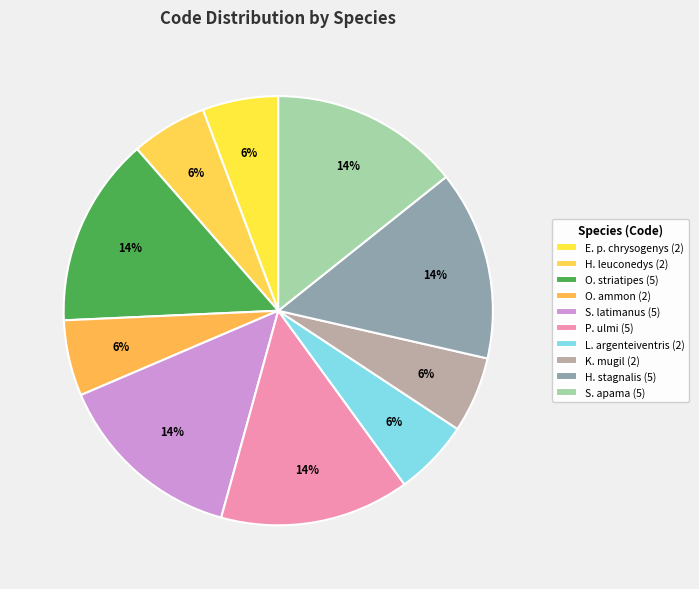

How many slices are in this pie chart?

10